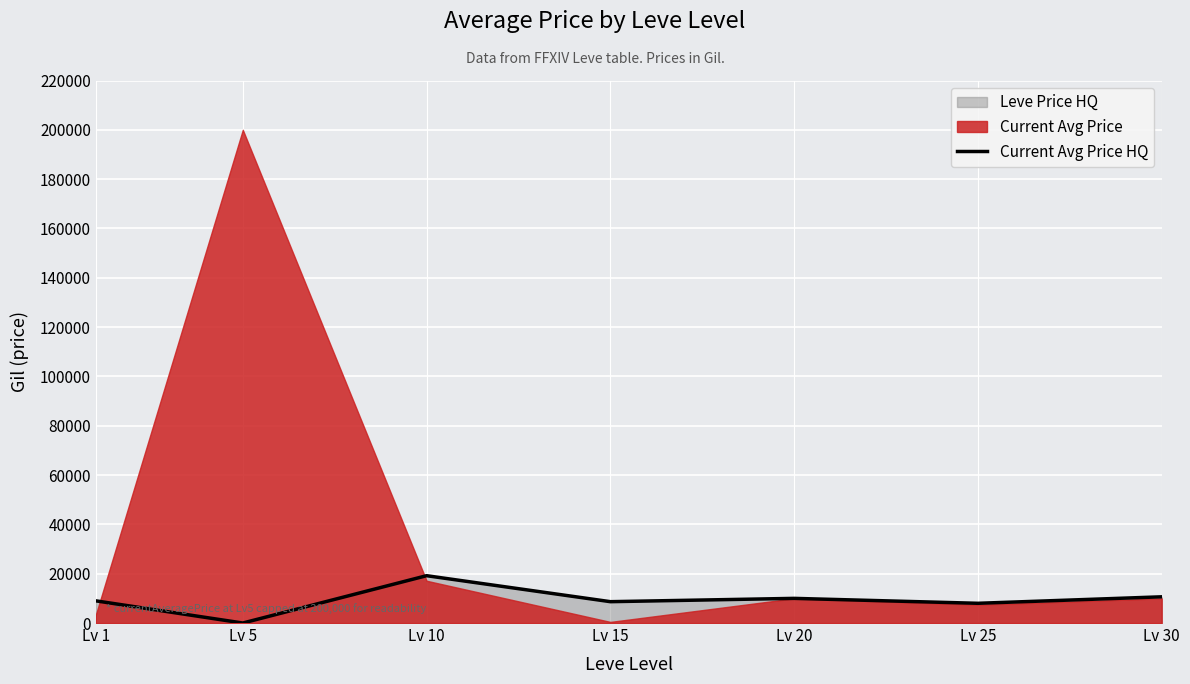

What is the average value?

9355.3